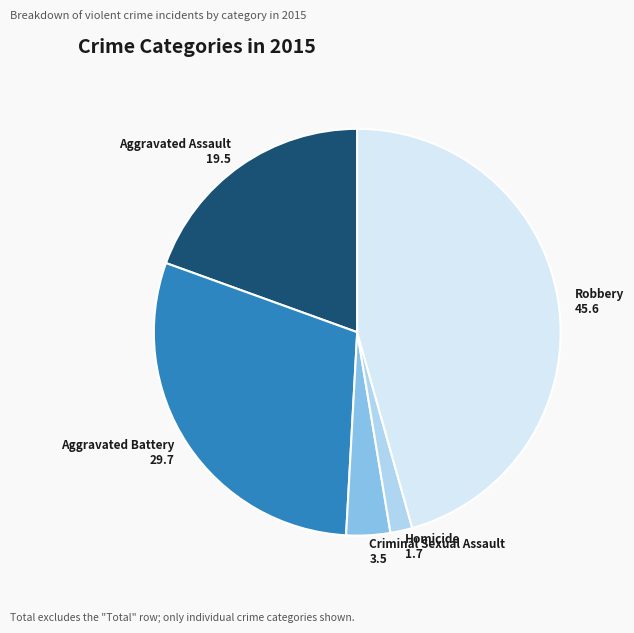

Is it true that Aggravated Assault is 34% of the pie?

False